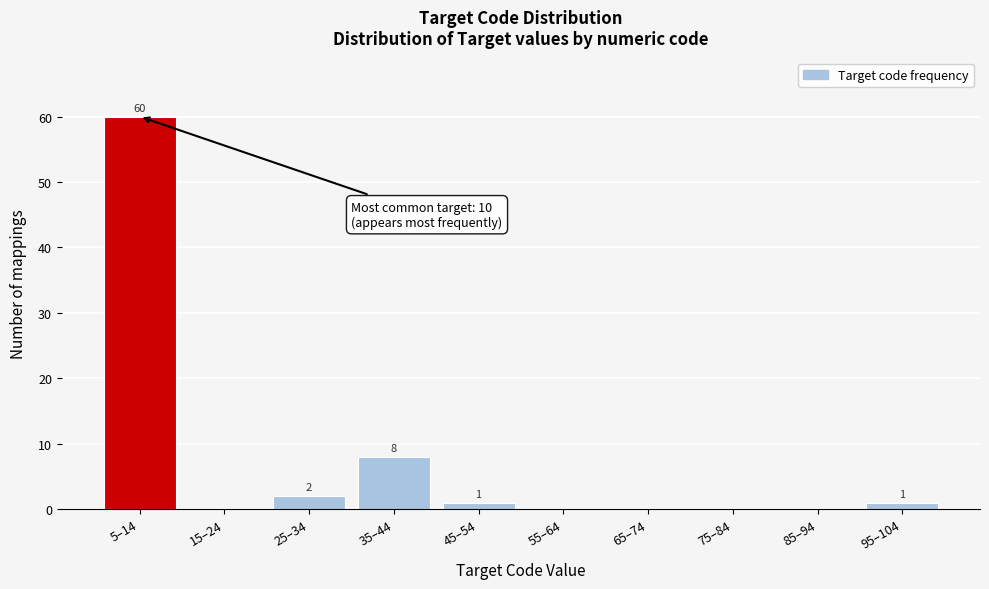

Reading right to left, list all the values displayed in this chart.

95–104=1	85–94=0	75–84=0	65–74=0	55–64=0	45–54=1	35–44=8	25–34=2	15–24=0	5–14=60